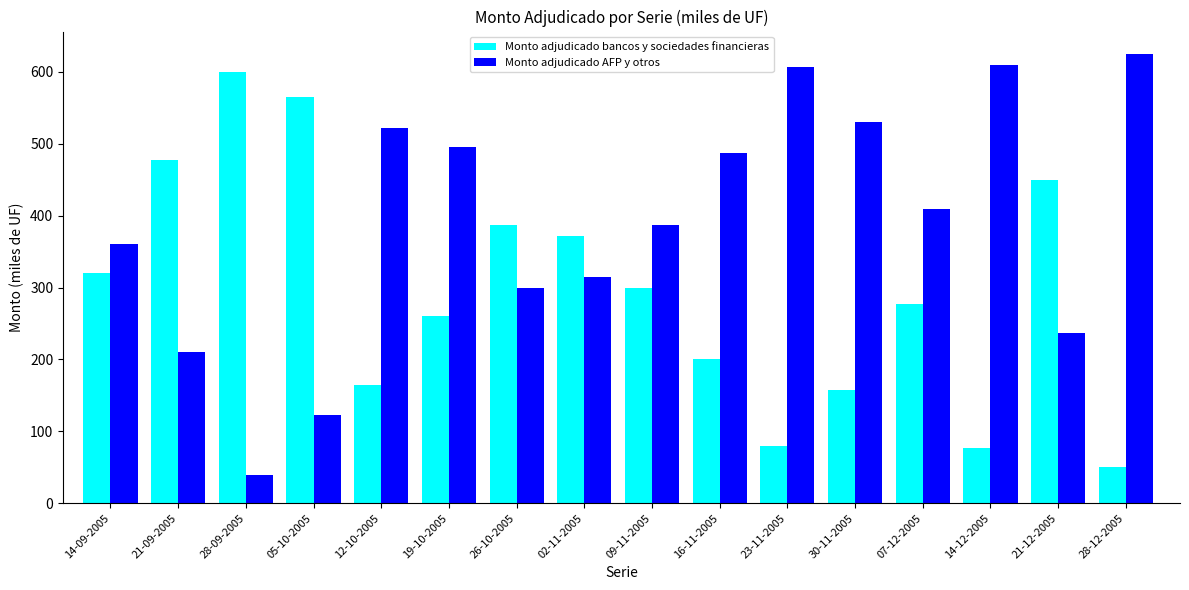

Does the chart contain any negative values?

No